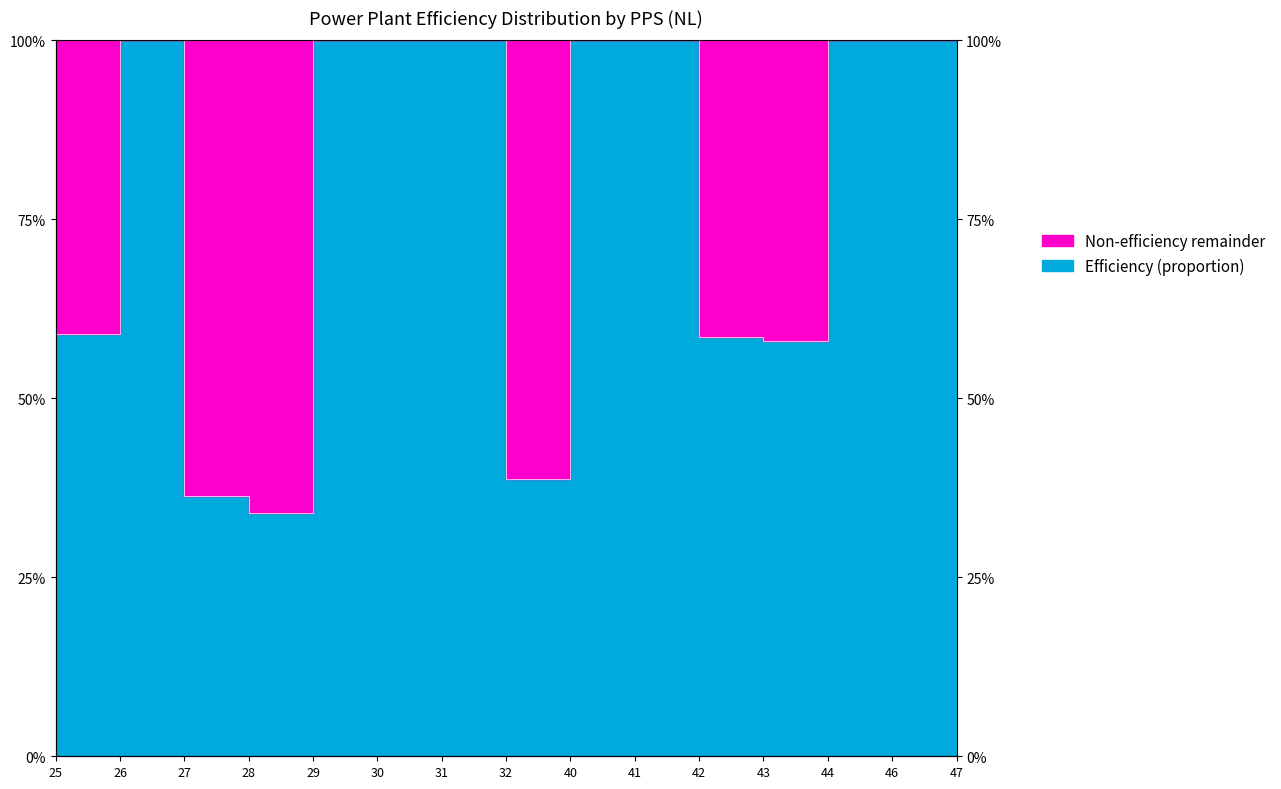

Reading left to right, transcribe all the data shown in this chart.

0.6	1.0	0.4	0.3	1.0	1.0	1.0	0.4	1.0	1.0	0.6	0.6	1.0	1.0	1.0